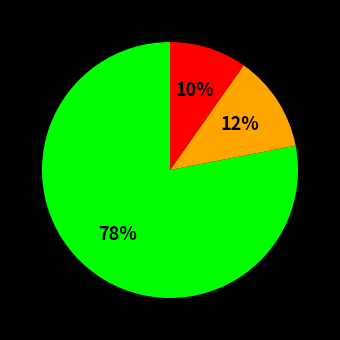

To the nearest percent, what is the difference between the largest and smallest slice percentages?

68%